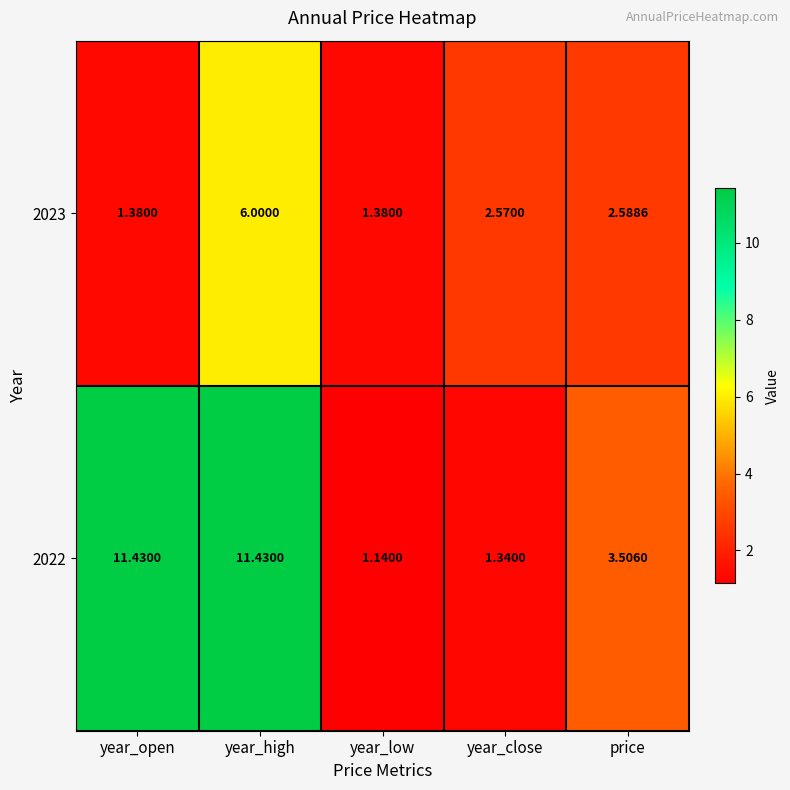

At how many categories does at least one series exceed 3?

3